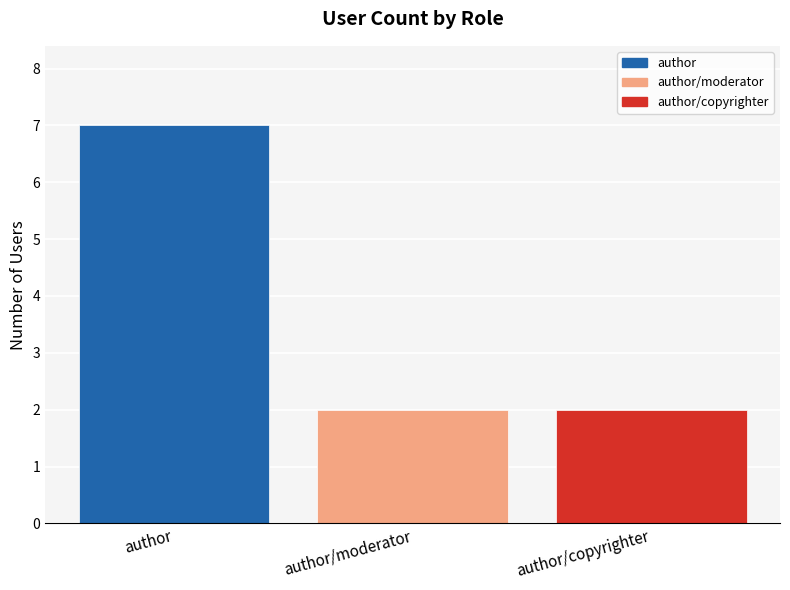

Read the value at author/moderator.

2